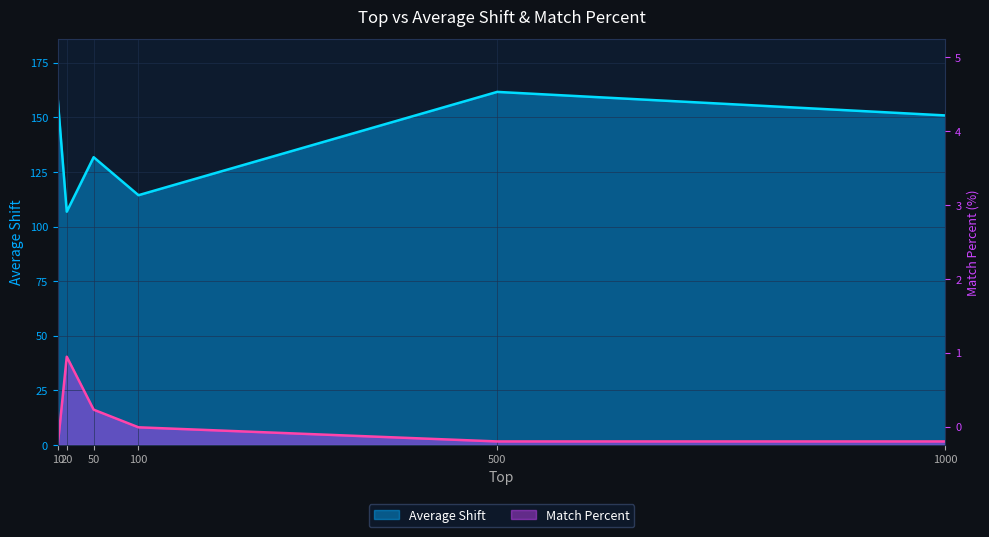

Rank the series by their average value, from lowest to highest.

Match Percent, Average Shift